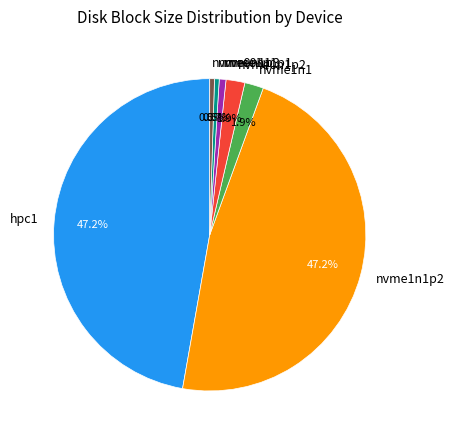

Which has a higher value, hpc1 or nvme0n1?

hpc1